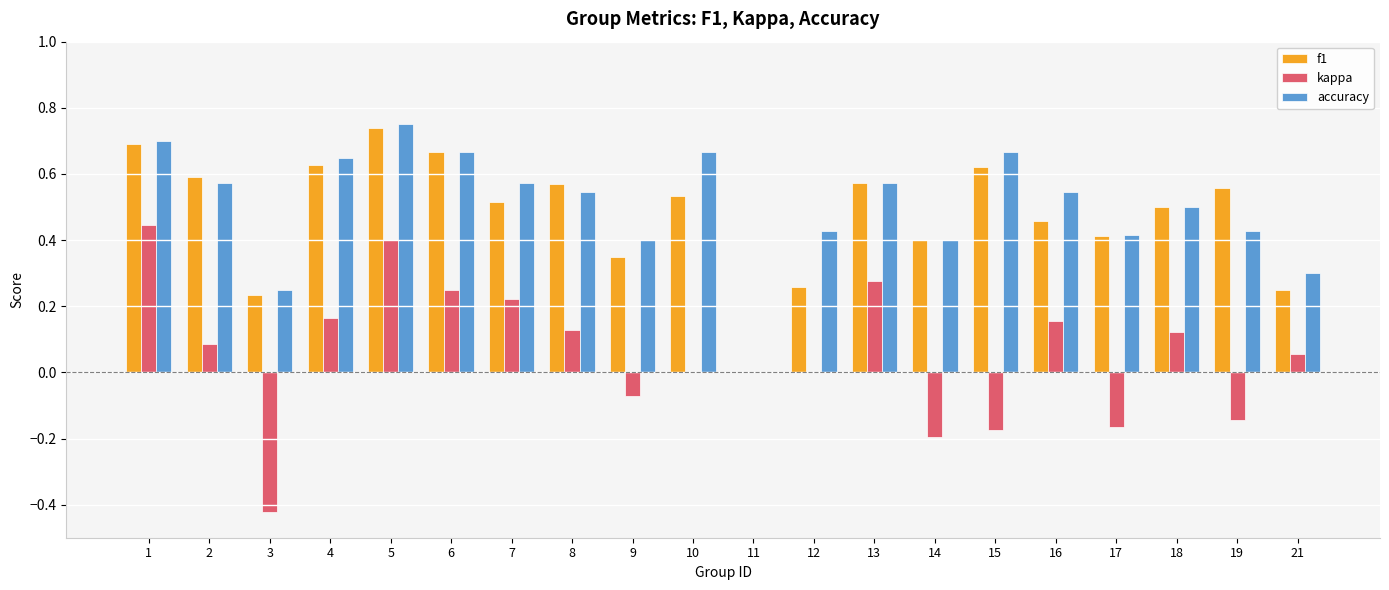

Which category has the highest value across all series?

5